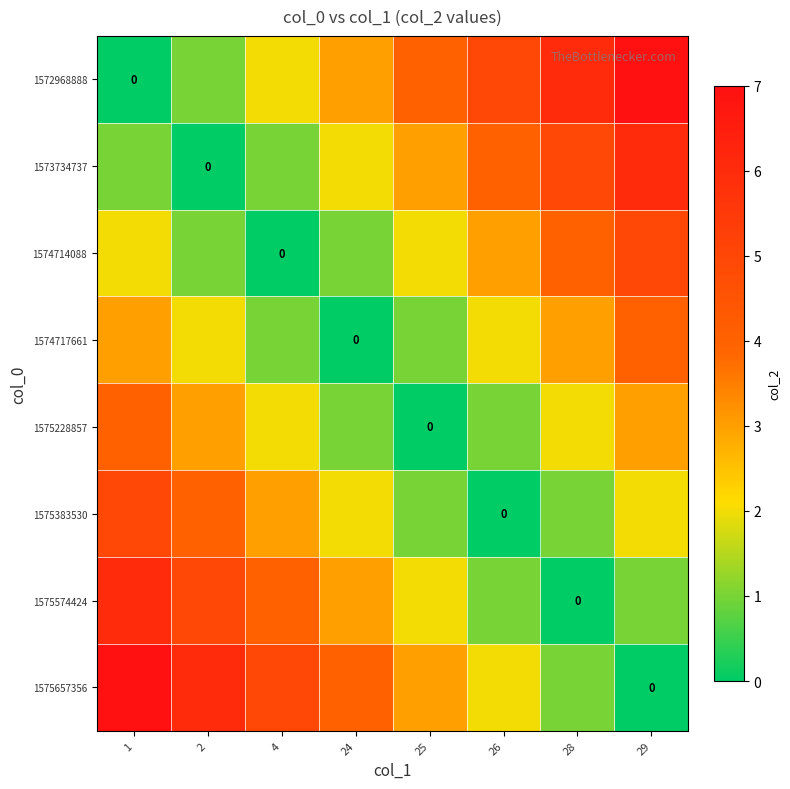

What is the maximum value for 1572968888?

7